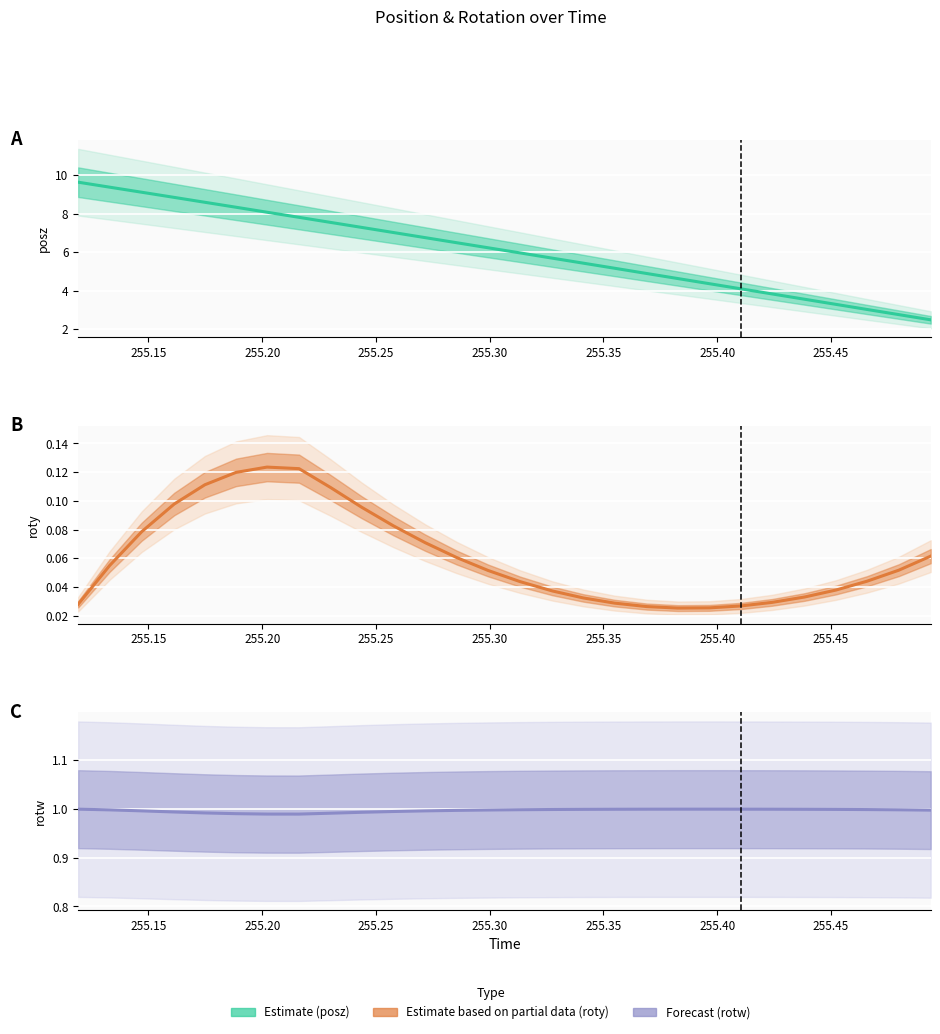

True or false: posz and rotw cross at least once.

False